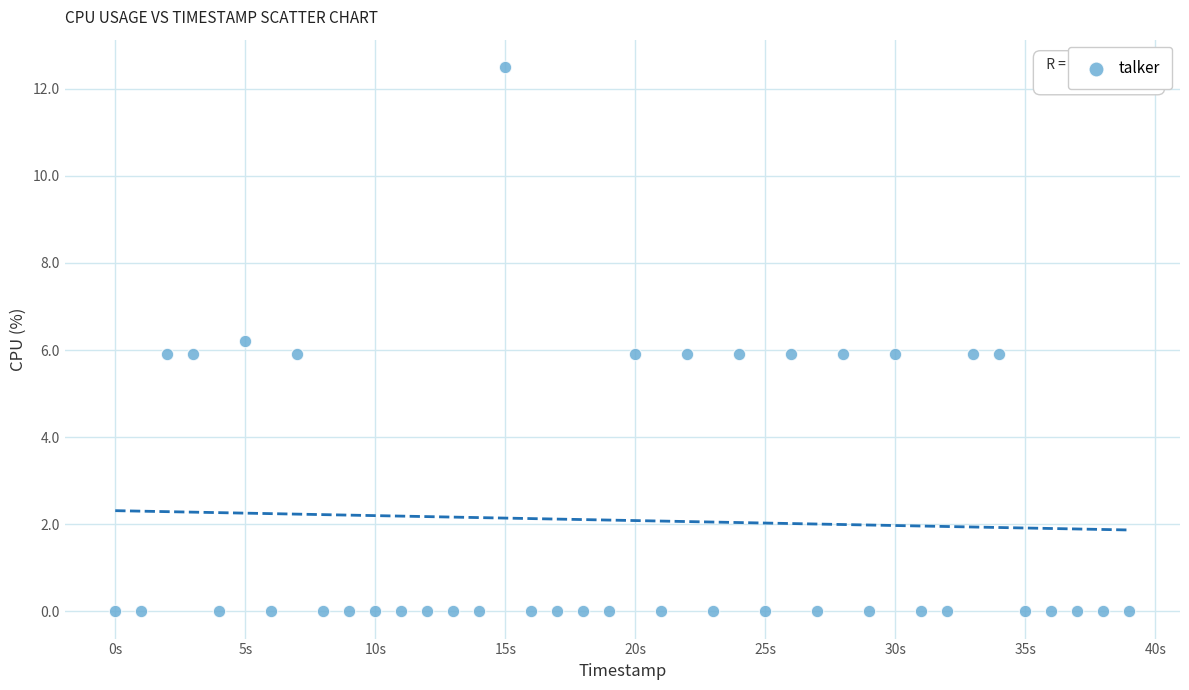

How many data points are displayed?

40